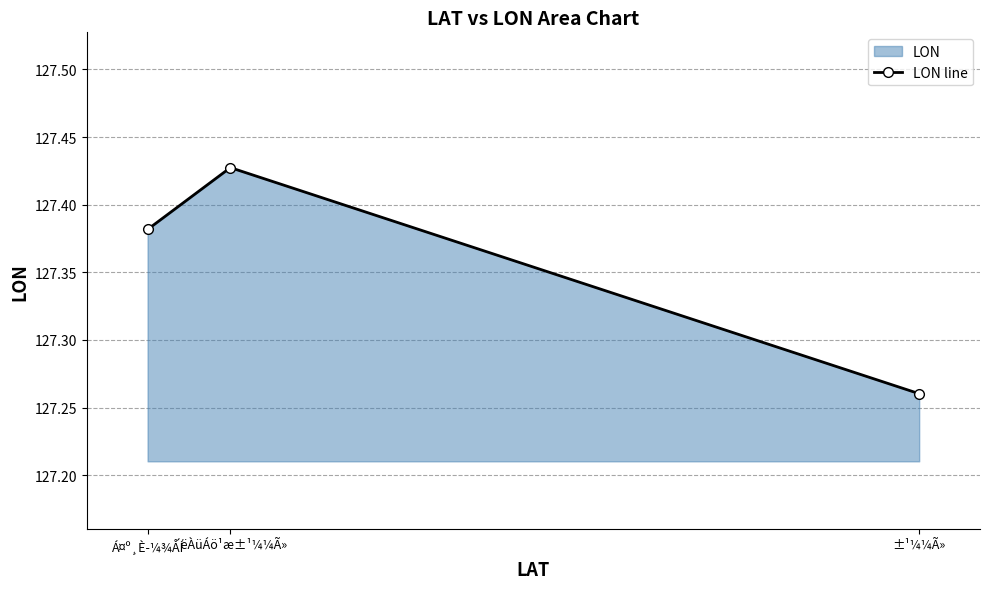

How many lines are shown in the chart?

1